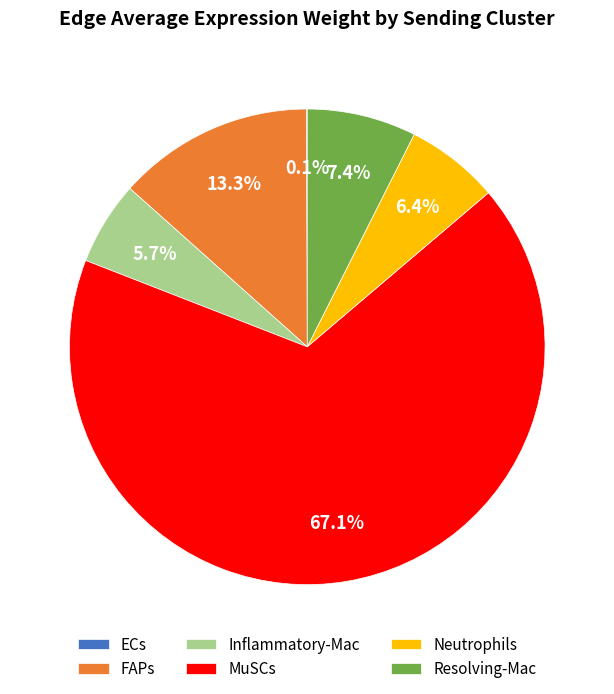

Does any single category account for the majority?

Yes